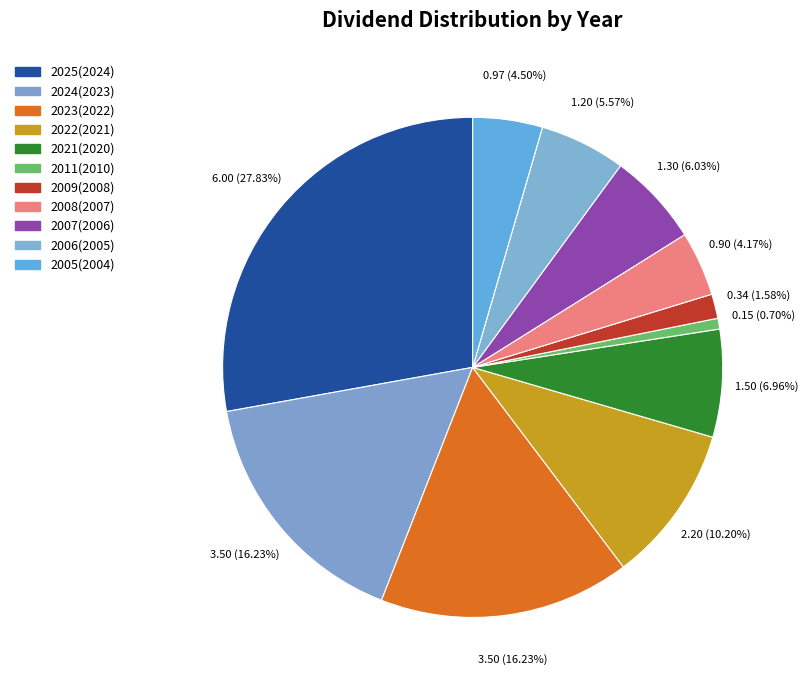

Count the number of slices in the pie.

11